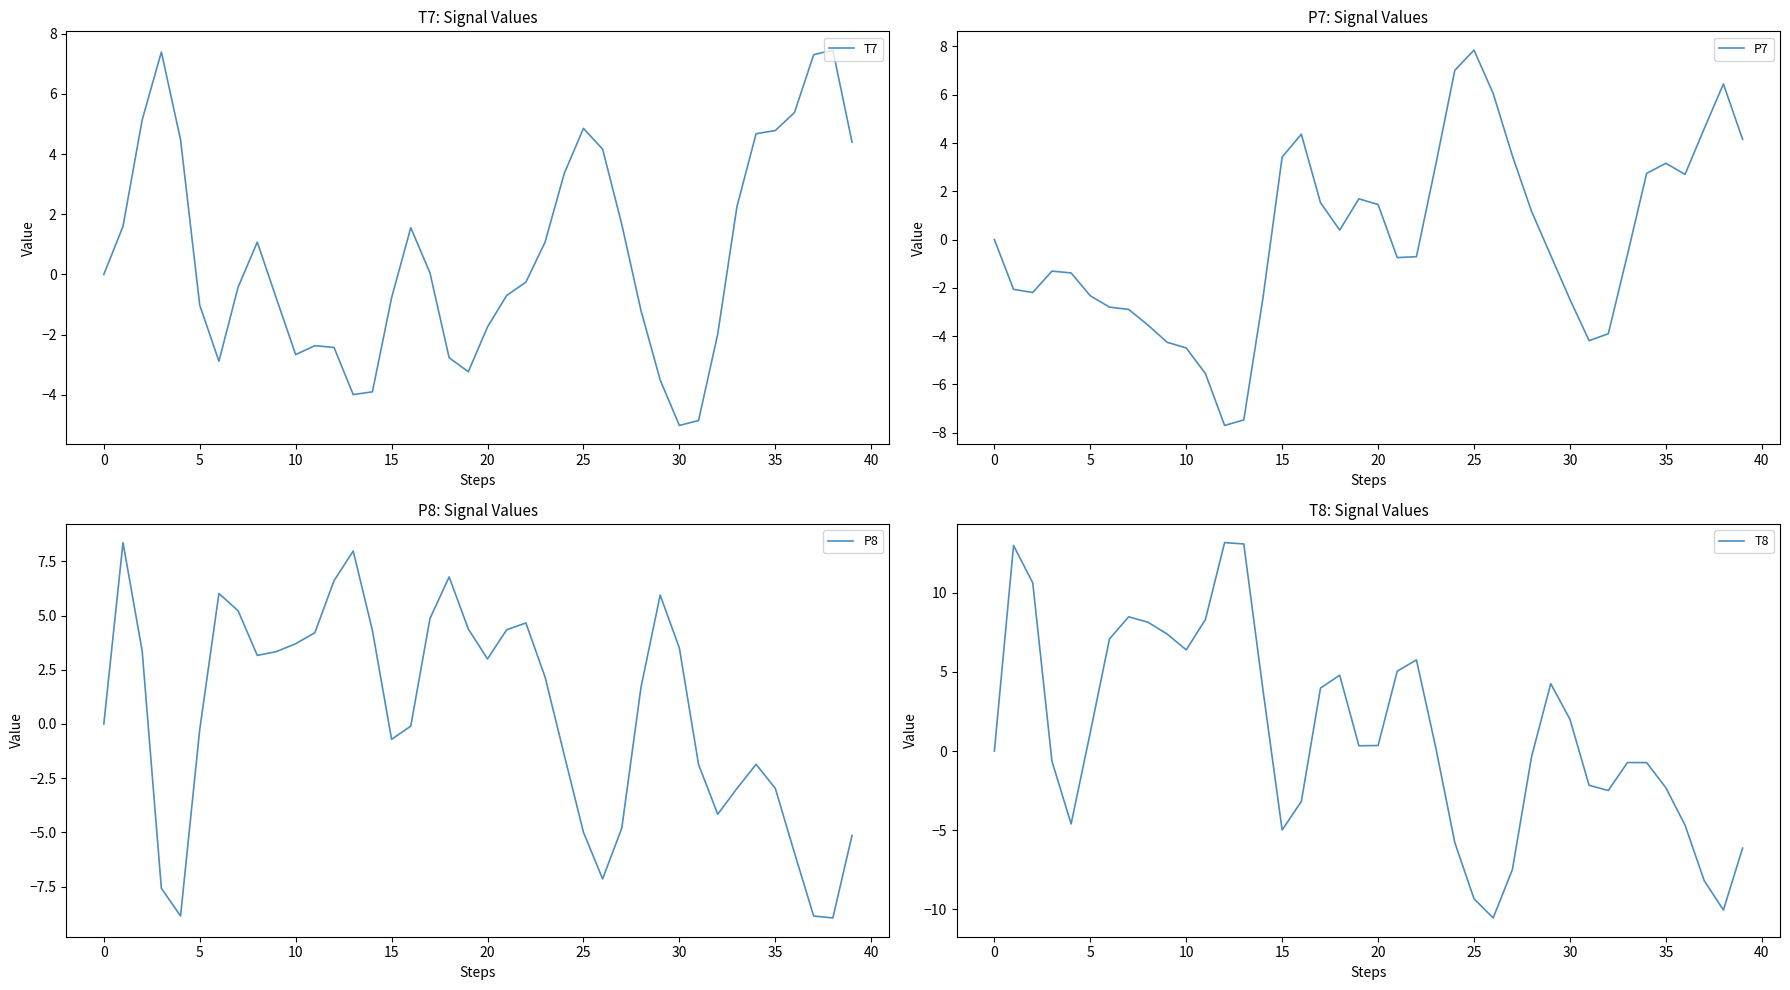

True or false: T8 has more than 1 points higher than both neighbors.

True